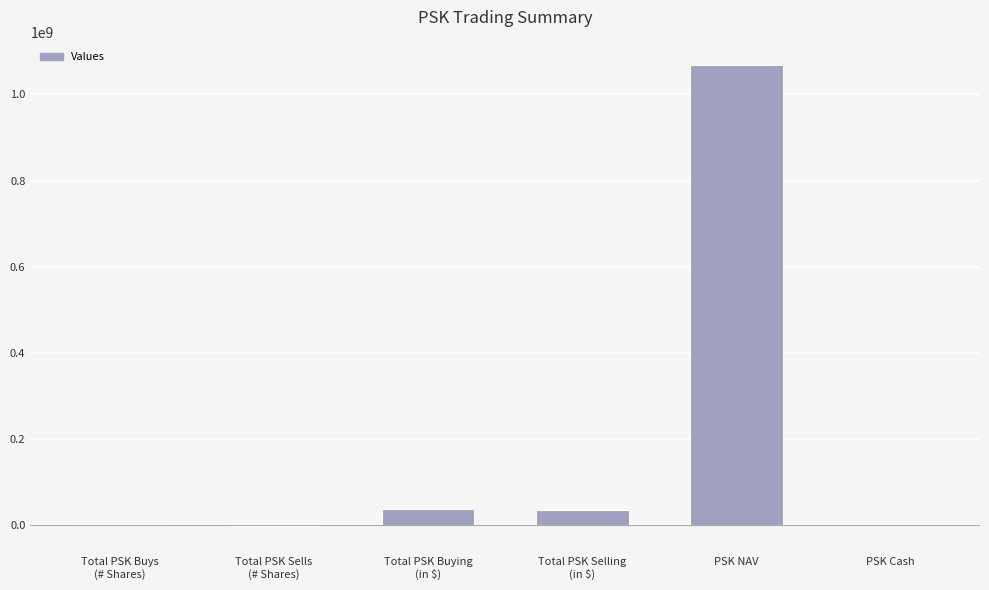

Which label corresponds to the largest value in the chart?

PSK NAV